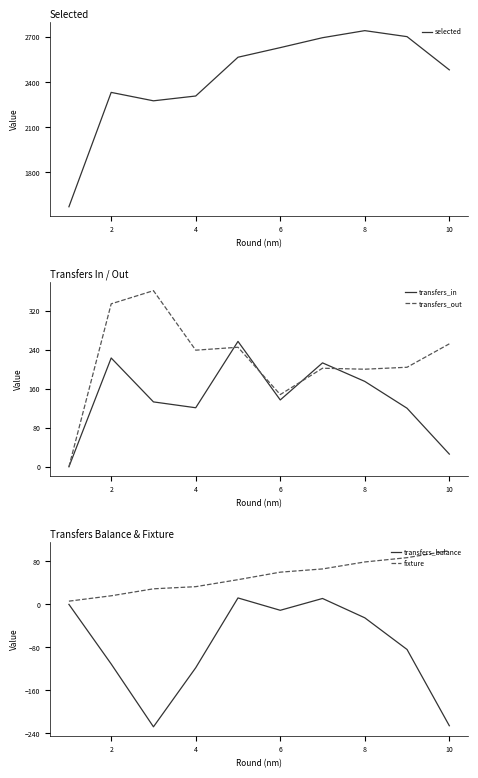

Is it true that transfers_out equals 252 at 10?

True